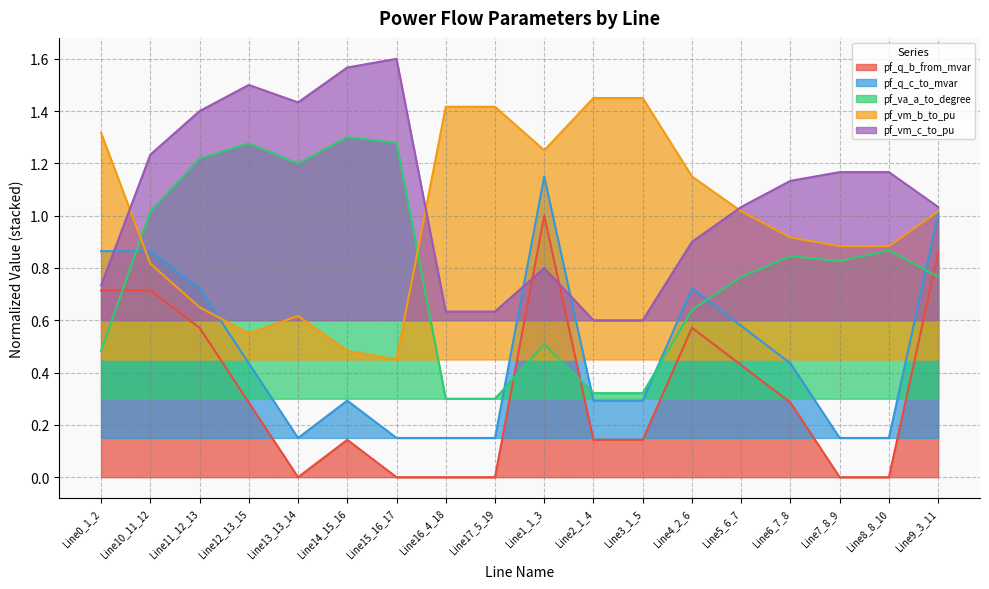

True or false: pf_vm_b_to_pu and pf_q_b_from_mvar cross at least once.

False